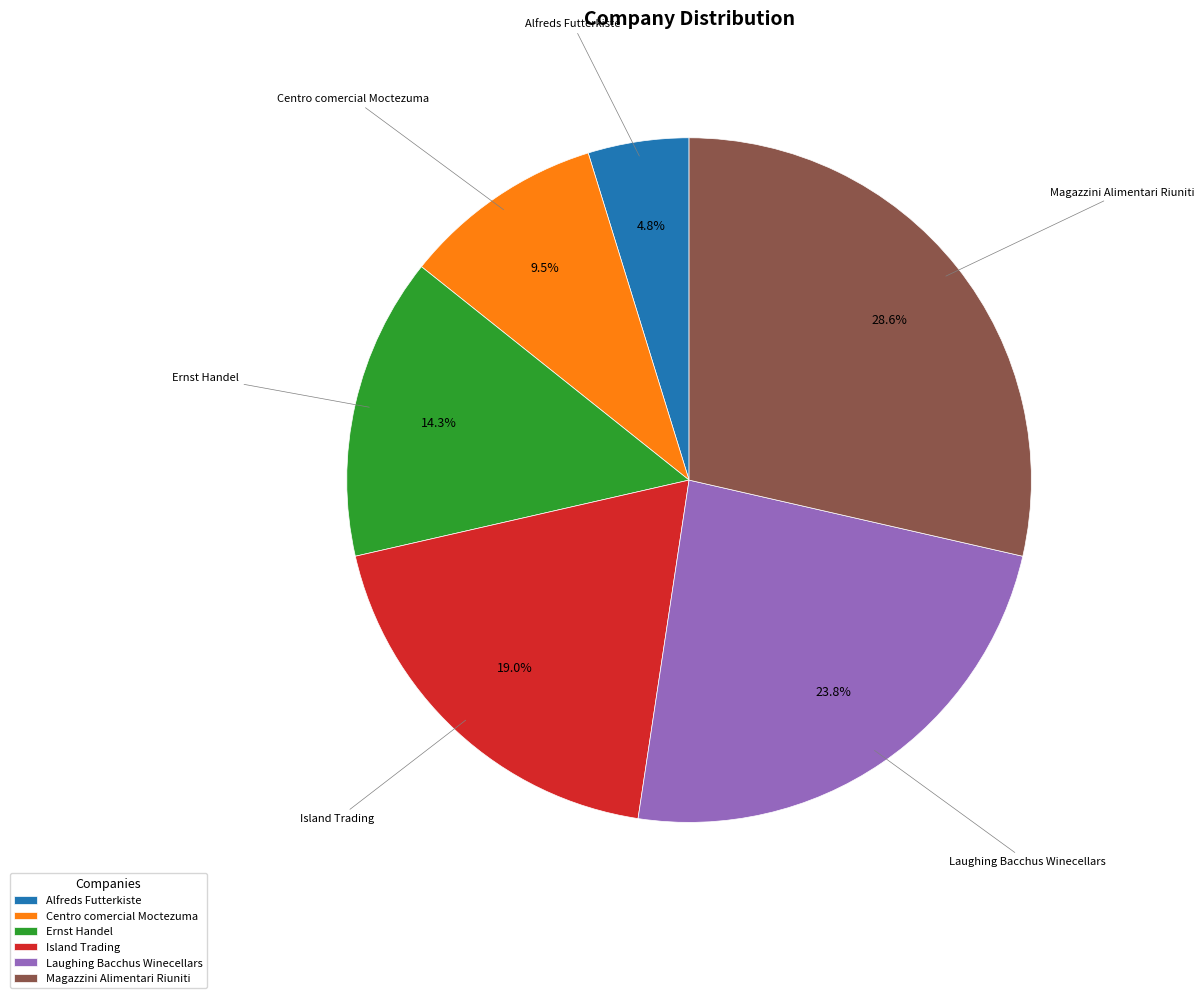

To the nearest percent, what is the difference between the largest and smallest slice percentages?

24%